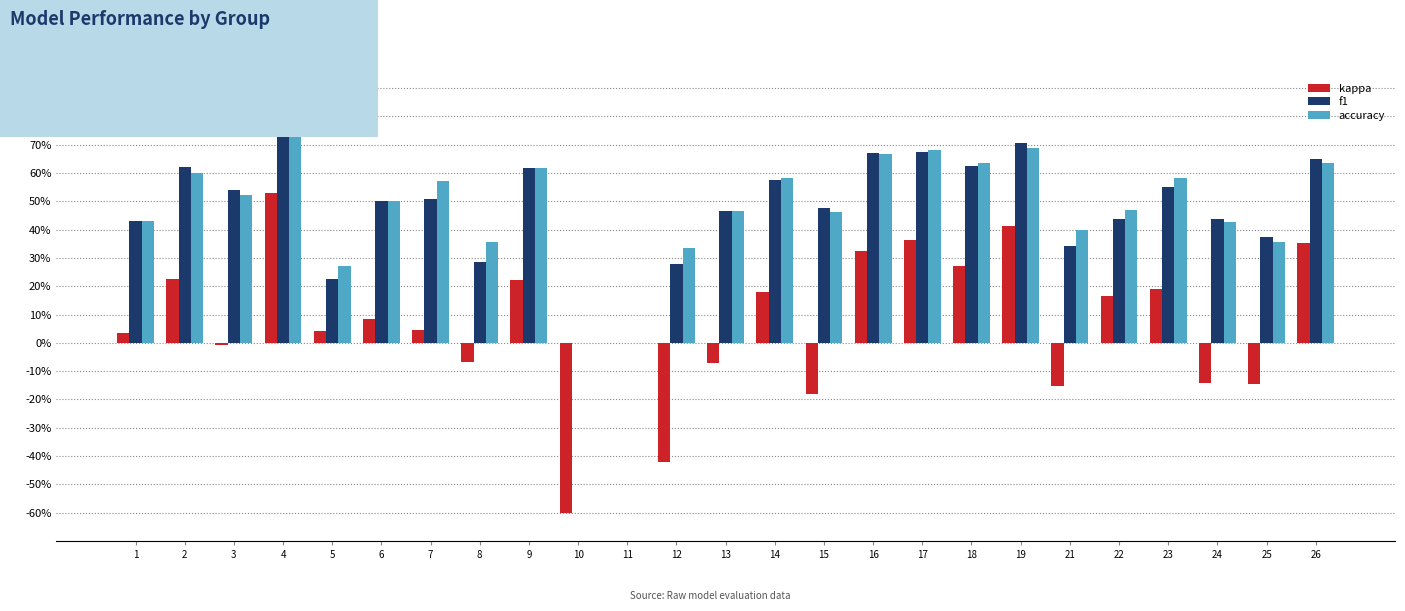

What are all the series names shown in the legend?

kappa, f1, accuracy